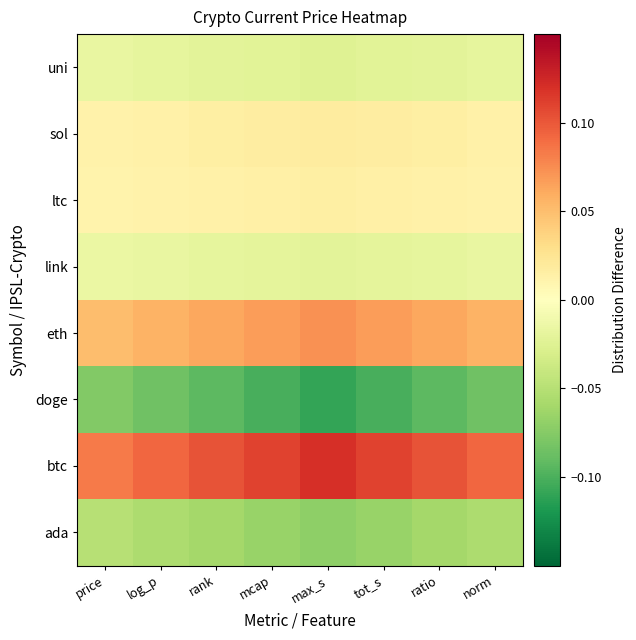

Reading left to right, extract all data points from this chart.

ada: price=-0.1	log_p=-0.1	rank=-0.1	mcap=-0.1	max_s=-0.1	tot_s=-0.1	ratio=-0.1	norm=-0.1
btc: price=0.1	log_p=0.1	rank=0.1	mcap=0.1	max_s=0.1	tot_s=0.1	ratio=0.1	norm=0.1
doge: price=-0.1	log_p=-0.1	rank=-0.1	mcap=-0.1	max_s=-0.1	tot_s=-0.1	ratio=-0.1	norm=-0.1
eth: price=0.1	log_p=0.1	rank=0.1	mcap=0.1	max_s=0.1	tot_s=0.1	ratio=0.1	norm=0.1
link: price=-0.0	log_p=-0.0	rank=-0.0	mcap=-0.0	max_s=-0.0	tot_s=-0.0	ratio=-0.0	norm=-0.0
ltc: price=0.0	log_p=0.0	rank=0.0	mcap=0.0	max_s=0.0	tot_s=0.0	ratio=0.0	norm=0.0
sol: price=0.0	log_p=0.0	rank=0.0	mcap=0.0	max_s=0.0	tot_s=0.0	ratio=0.0	norm=0.0
uni: price=-0.0	log_p=-0.0	rank=-0.0	mcap=-0.0	max_s=-0.0	tot_s=-0.0	ratio=-0.0	norm=-0.0